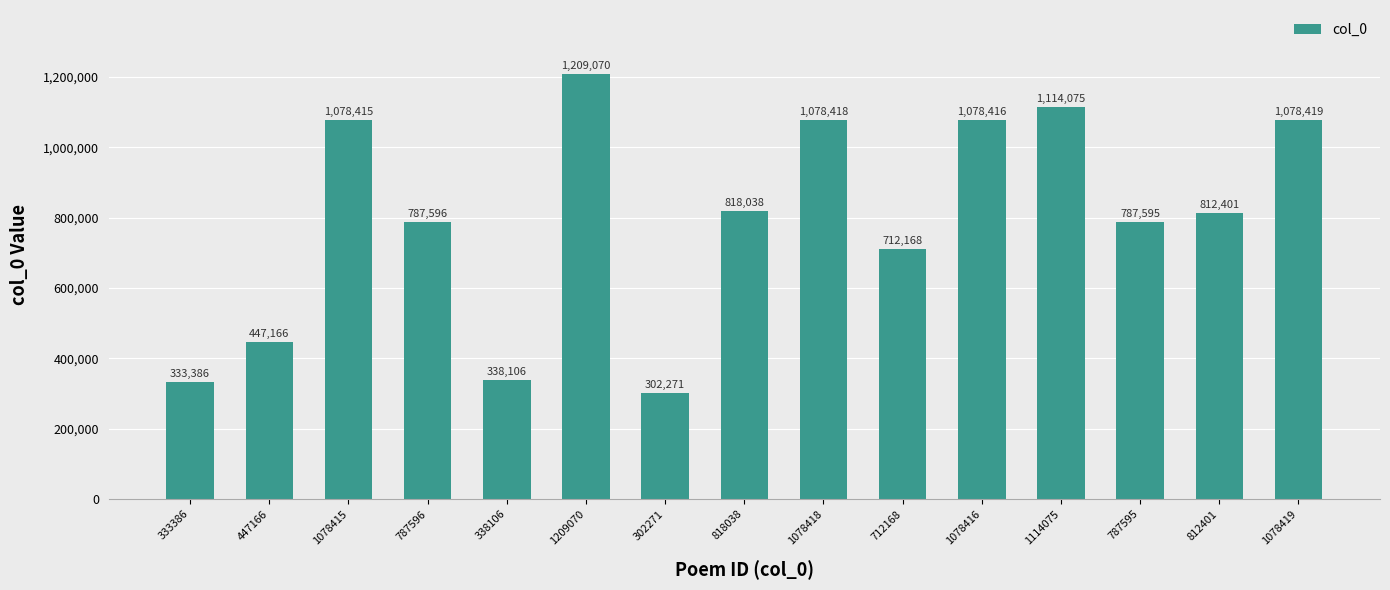

Is it true that the value at 447166 is 447166?

True